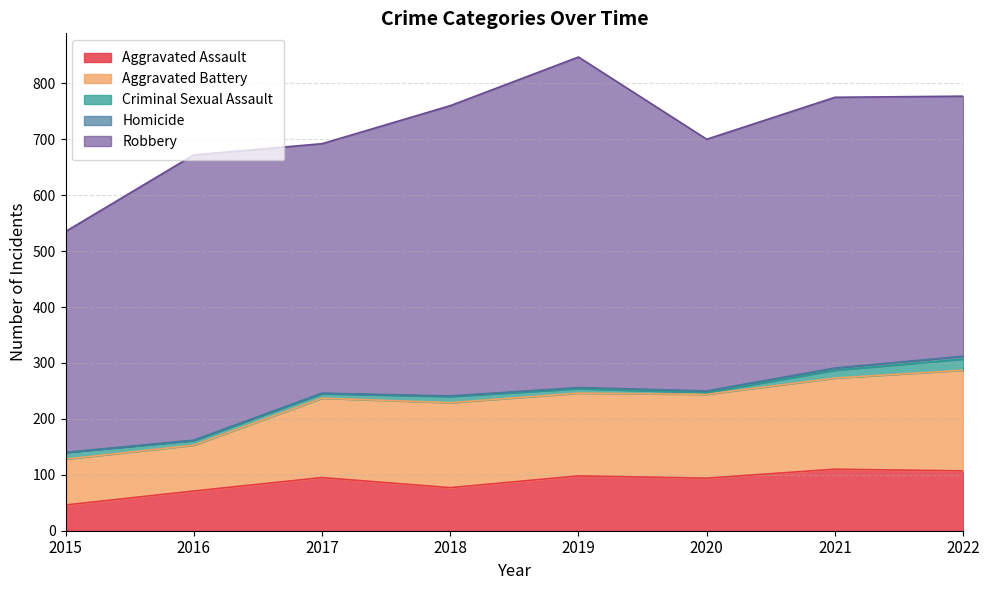

Which label corresponds to the largest value in the chart?

2019